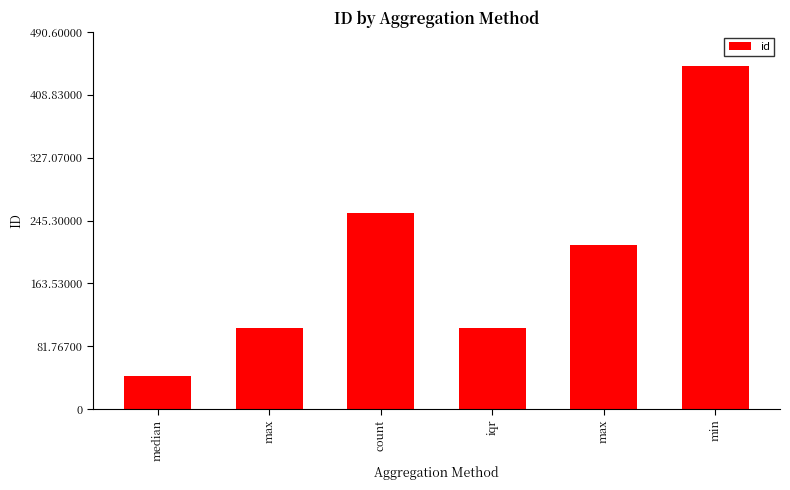

Count the number of categories in the chart.

6